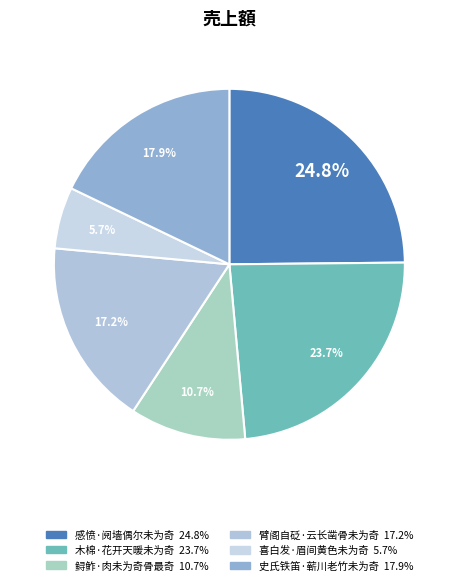

Between 感愤·阋墙偶尔未为奇 and 木棉·花开天暖未为奇, which is larger?

感愤·阋墙偶尔未为奇